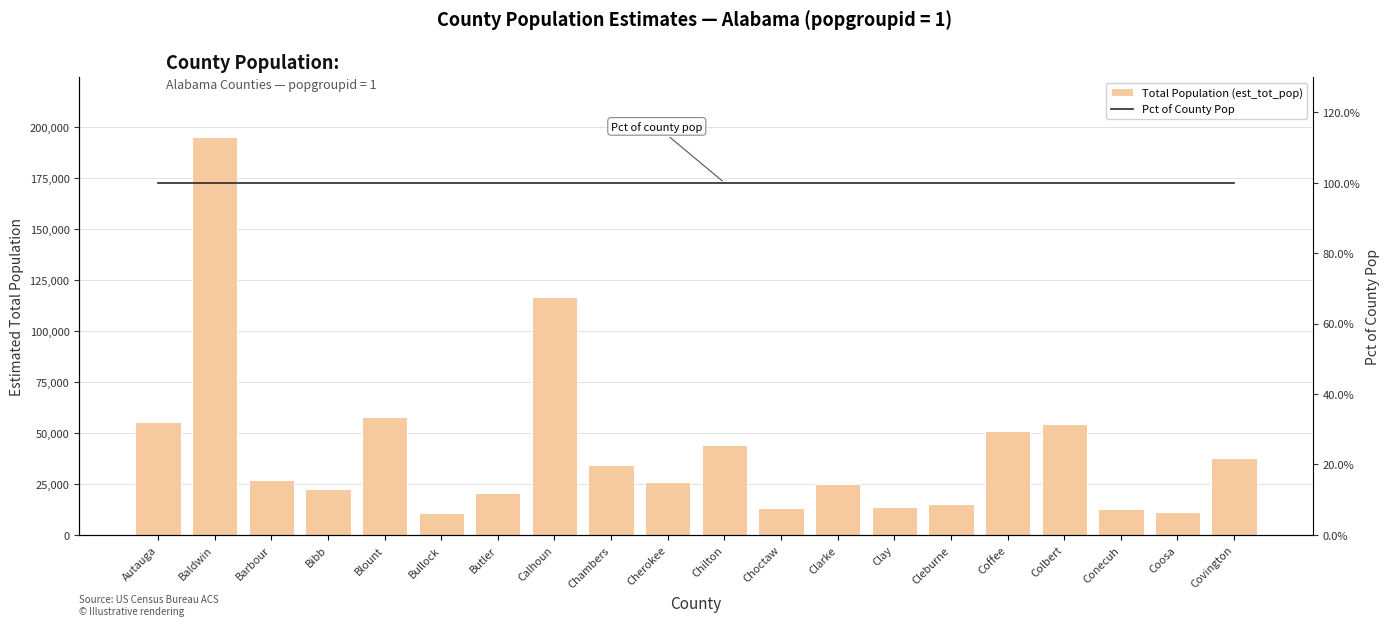

The value of Pct of County Pop at Cherokee is 1. True or false?

True